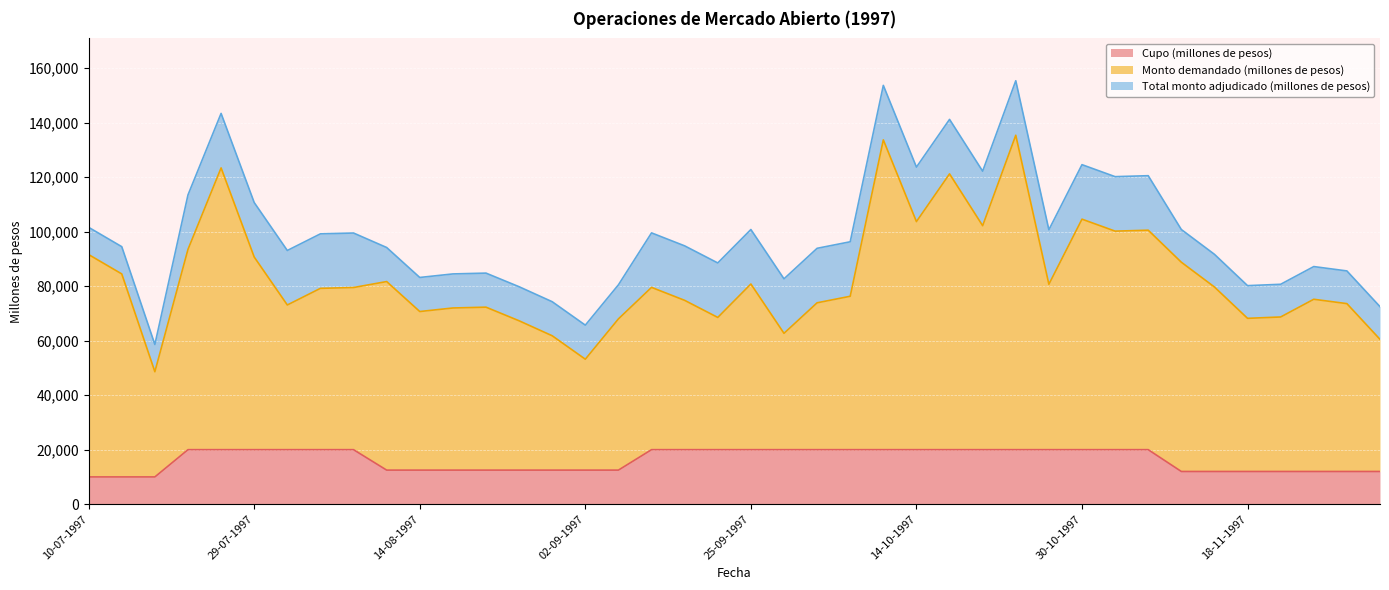

What is the label of the 15th point from the right?

14-10-1997